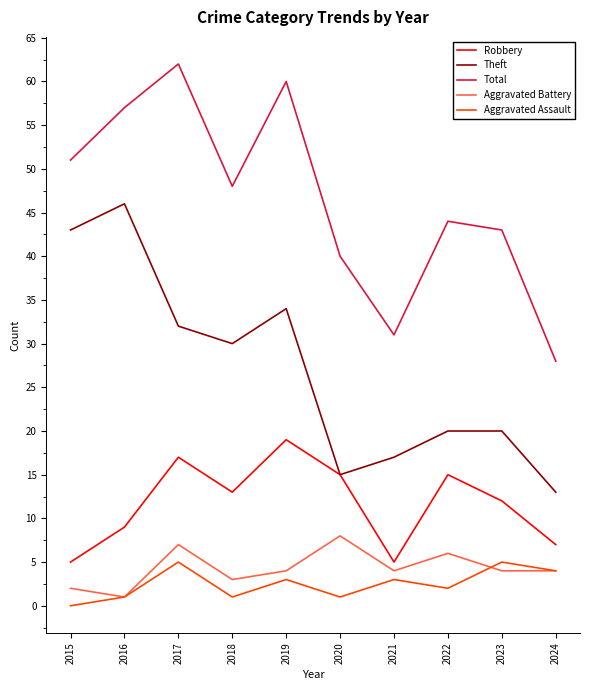

True or false: Robbery and Aggravated Battery cross at least once.

False